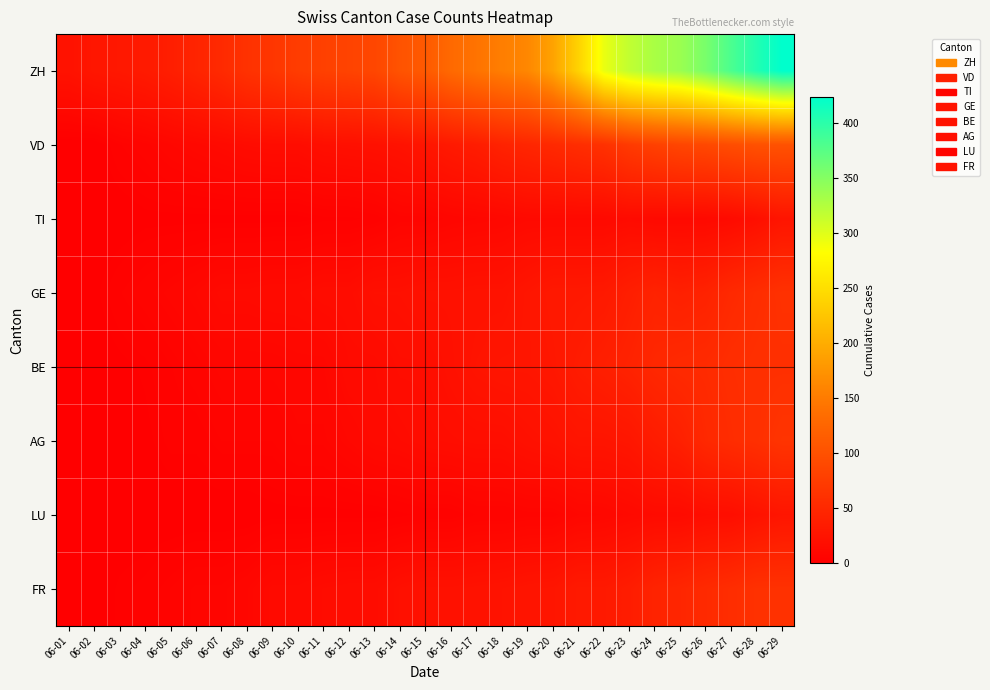

At 06-03, list the series in order from smallest to largest.

TI, AG, LU, BE, FR, VD, GE, ZH